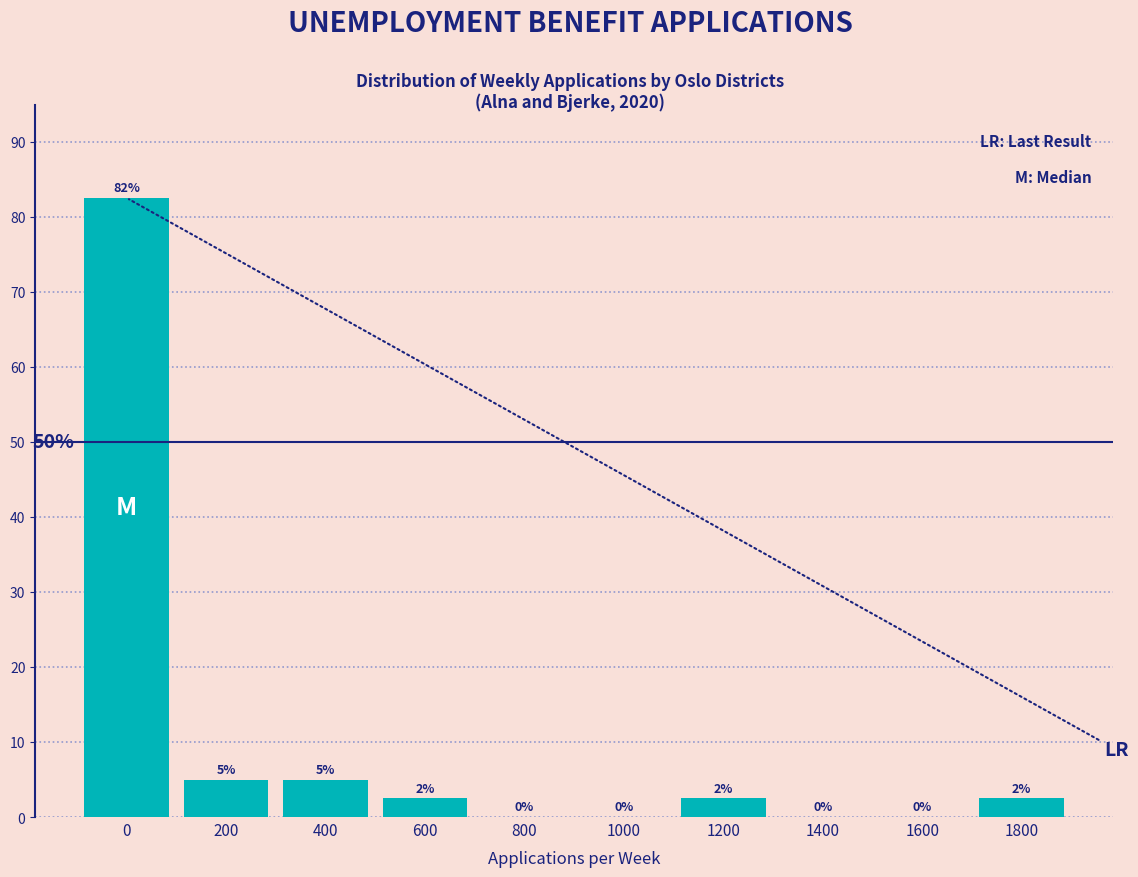

Is it true that the value at 200 is 8.2?

False